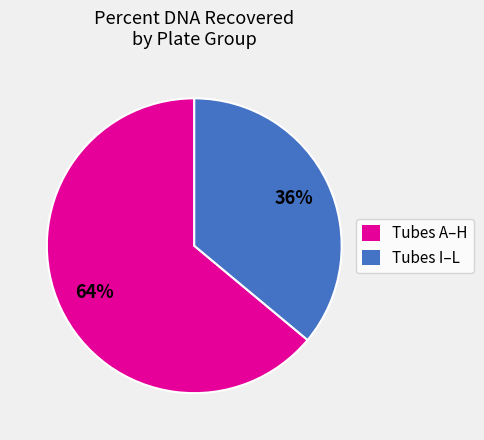

Does any single category account for the majority?

Yes